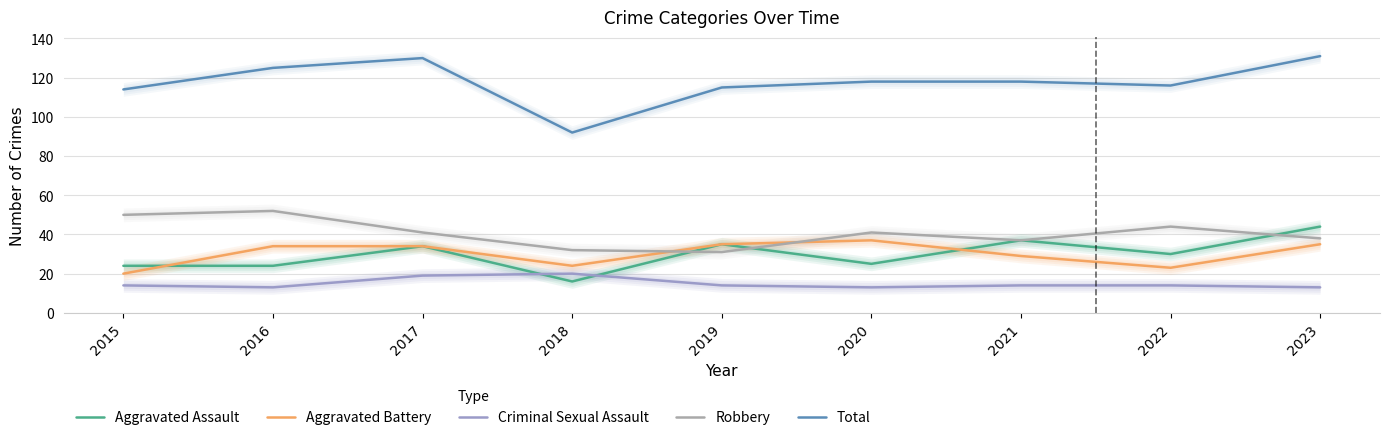

Reading right to left, extract all data points from this chart.

Aggravated Assault: 2023=44	2022=30	2021=37	2020=25	2019=35	2018=16	2017=34	2016=24	2015=24
Aggravated Battery: 2023=35	2022=23	2021=29	2020=37	2019=35	2018=24	2017=34	2016=34	2015=20
Criminal Sexual Assault: 2023=13	2022=14	2021=14	2020=13	2019=14	2018=20	2017=19	2016=13	2015=14
Robbery: 2023=38	2022=44	2021=37	2020=41	2019=31	2018=32	2017=41	2016=52	2015=50
Total: 2023=131	2022=116	2021=118	2020=118	2019=115	2018=92	2017=130	2016=125	2015=114